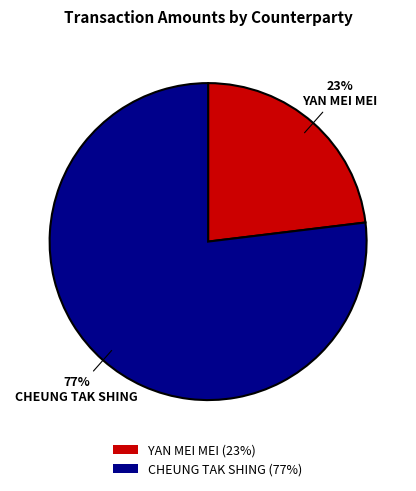

Which has a higher value, CHEUNG TAK SHING (77%) or YAN MEI MEI (23%)?

CHEUNG TAK SHING (77%)